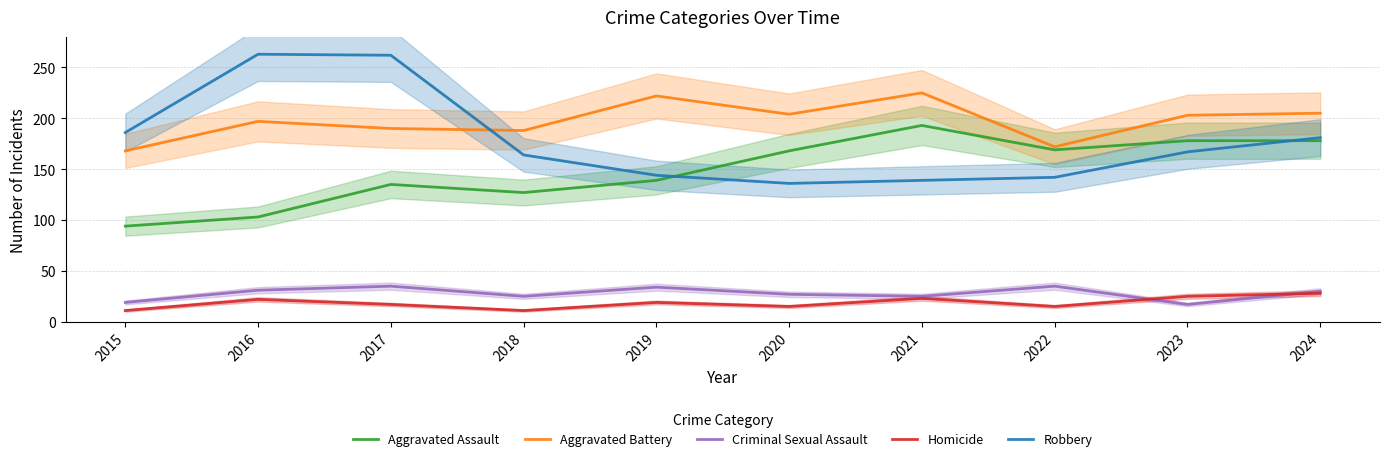

What is the value of the Criminal Sexual Assault point at the 7th from the left?

25